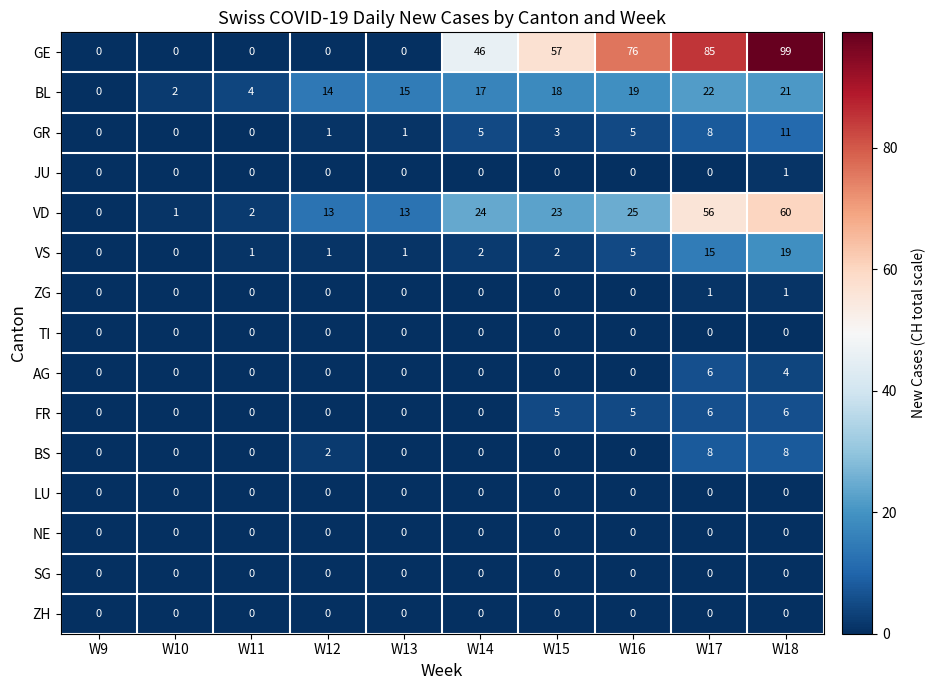

The value of JU at W12 is 1. True or false?

False